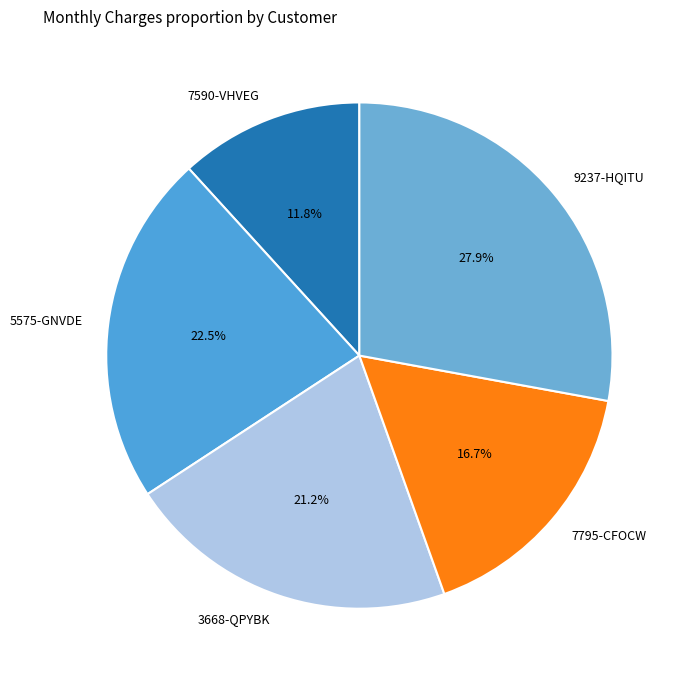

Which has a higher value, 5575-GNVDE or 9237-HQITU?

9237-HQITU